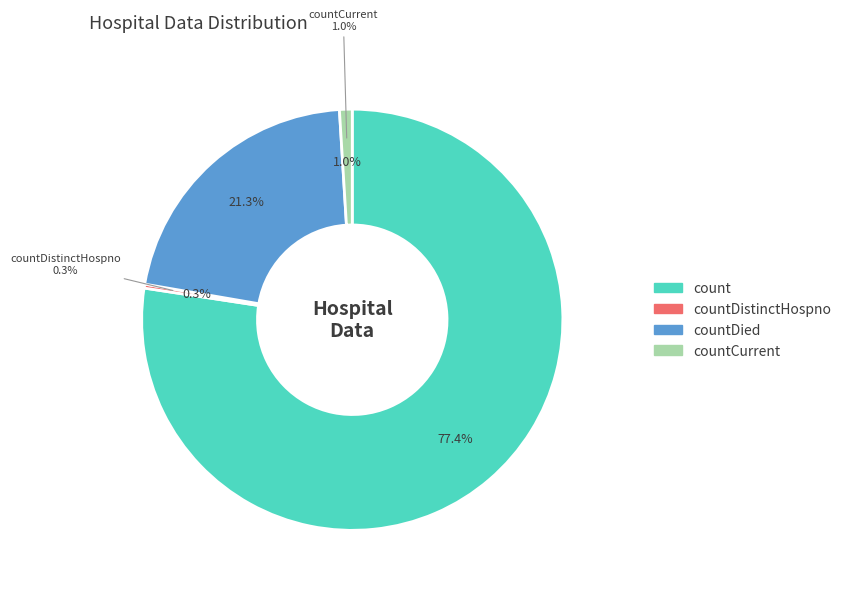

To the nearest percent, what is the combined percentage of countDied and countCurrent?

22%